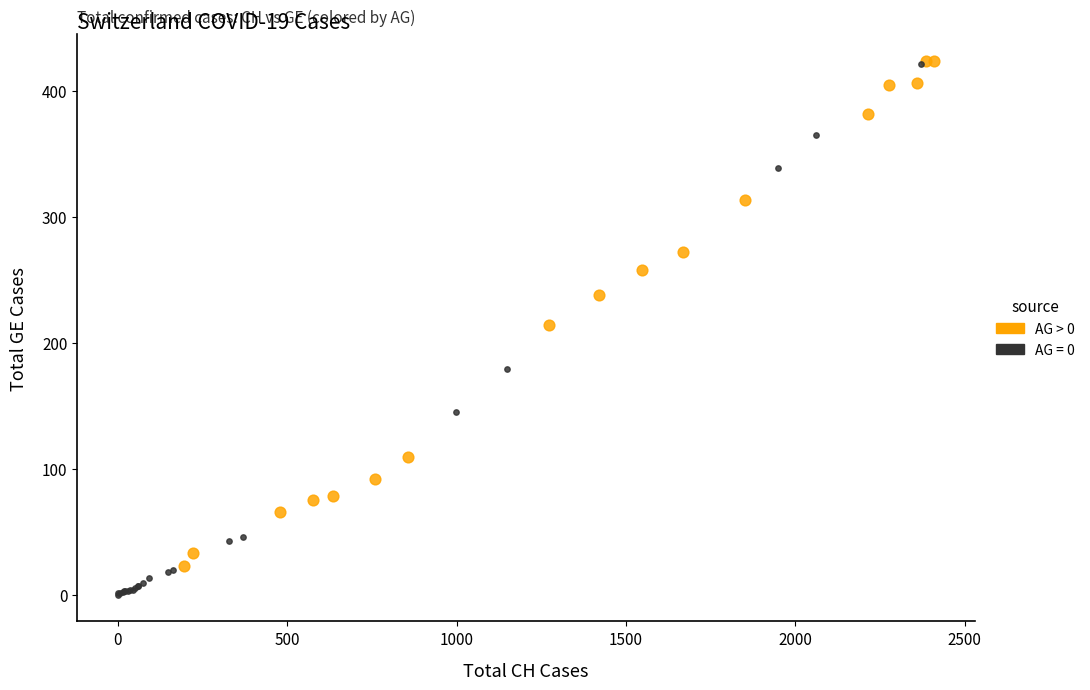

Which series contains the lowest Y value?

AG = 0